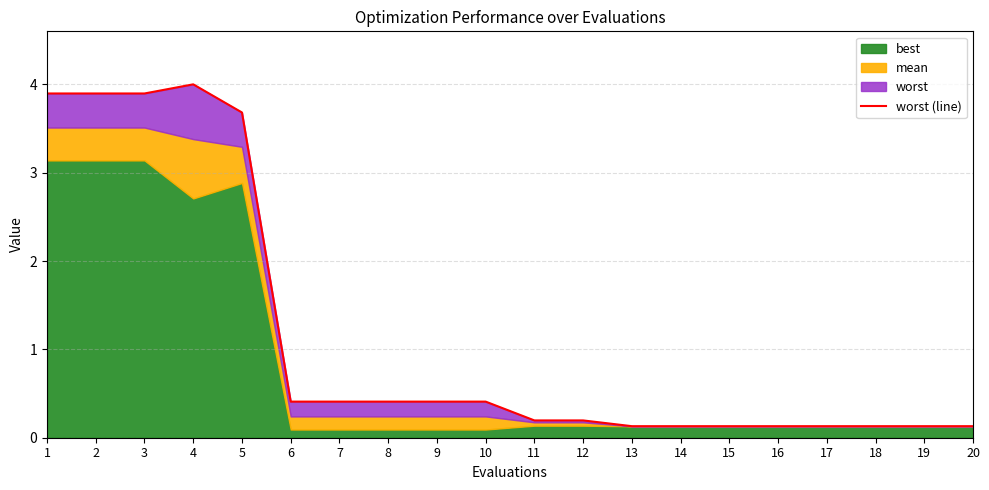

True or false: the data has more than 2 interior local peaks.

False